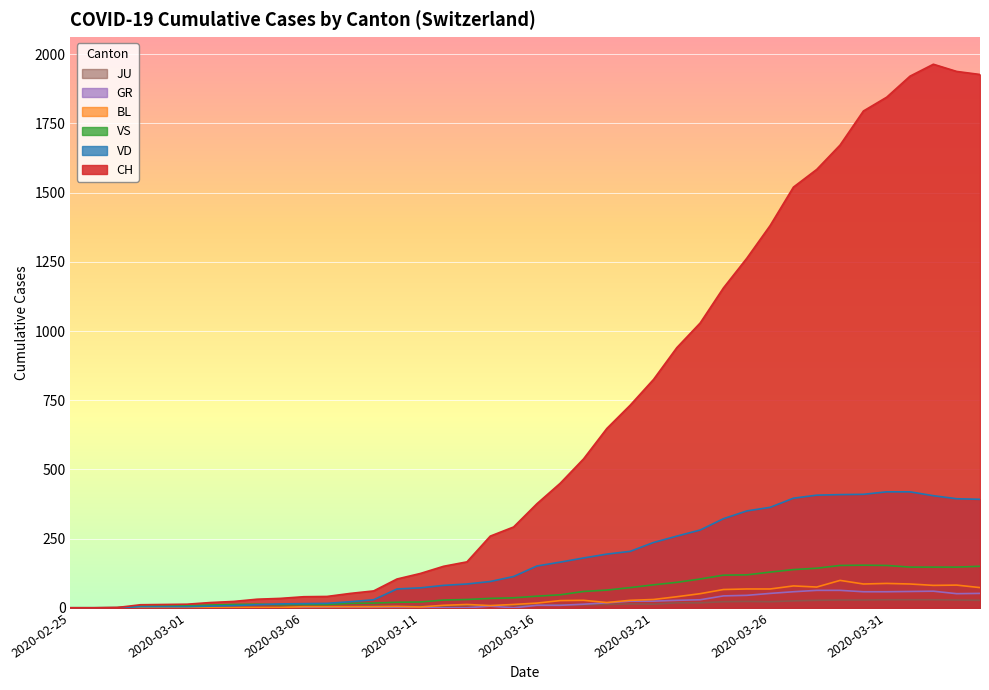

In VS, how many points are higher than both neighbors (excluding endpoints)?

2